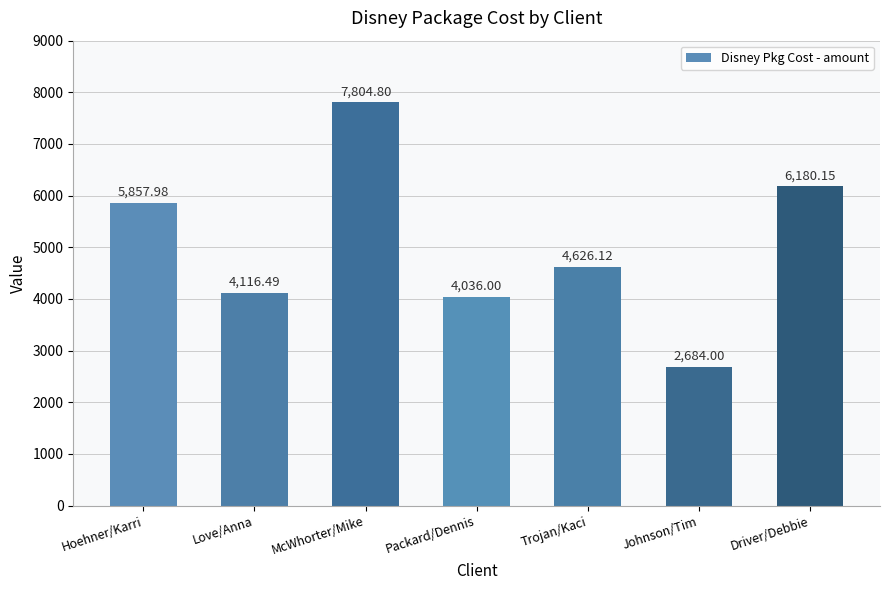

What is the ratio of the value at McWhorter/Mike to the value at Packard/Dennis?

1.9